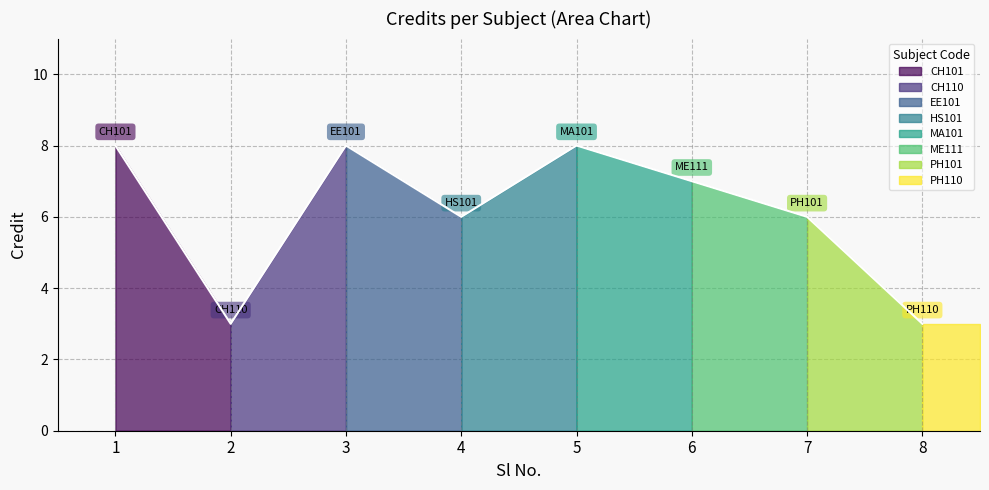

Approximately how many times larger is the value at 3 compared to 4?

1.3